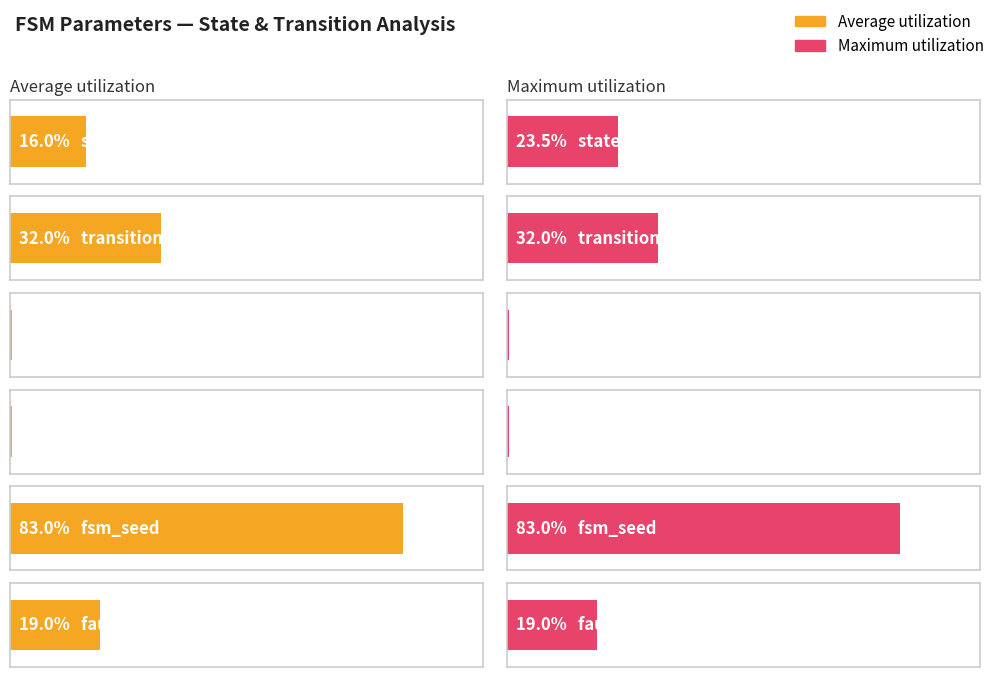

Which series has the largest range (max minus min)?

Average utilization